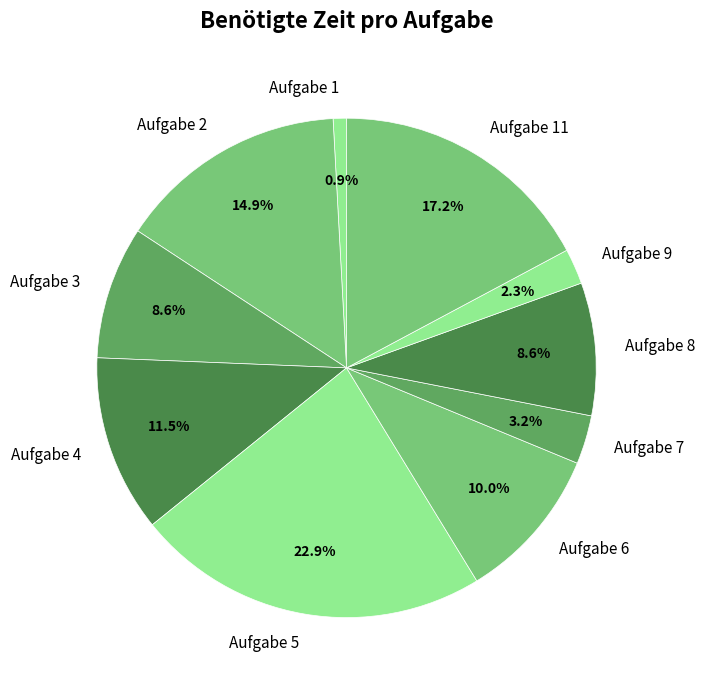

The Aufgabe 8 slice represents 9% of the pie. True or false?

True